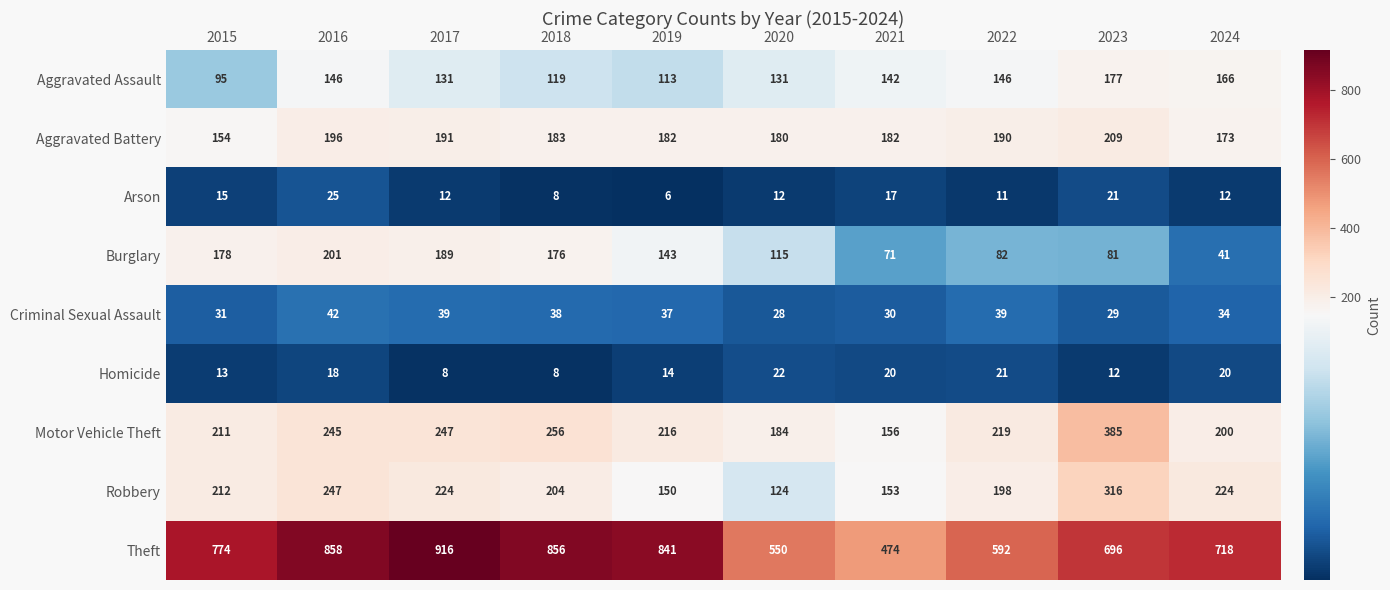

Is it true that Arson equals 12 at 2023?

False